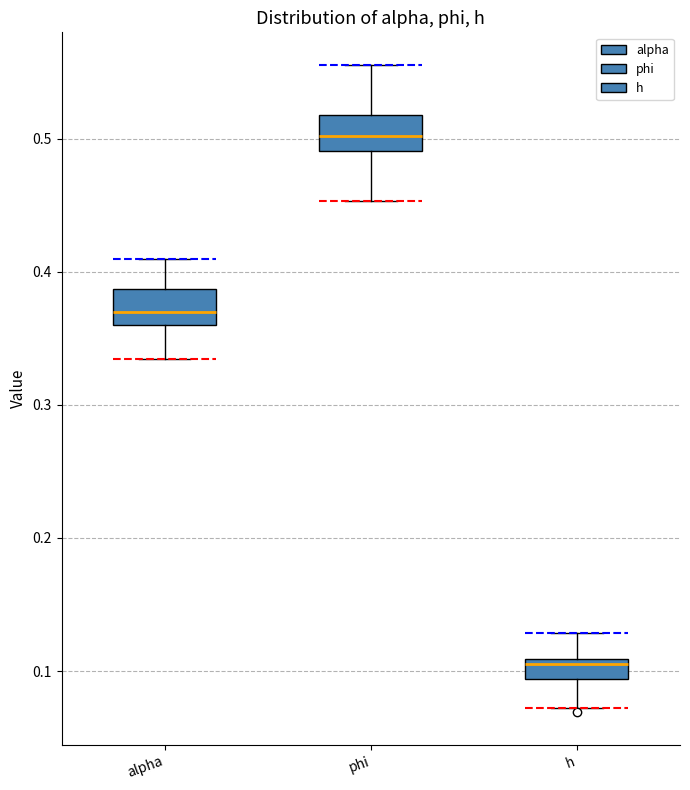

Reading left to right, transcribe this box plot: for each box, give where its median line is, the range the box spans, and where its two whiskers end, as read against the y-axis. The values are not printed on the chart, so give them approximately, as read against the axis.

alpha: median 0.37, box 0.36 to 0.39, whiskers 0.33 to 0.41
phi: median 0.50, box 0.49 to 0.52, whiskers 0.45 to 0.56
h: median 0.11 (just below the box's upper edge), box 0.09 to 0.11, whiskers 0.07 to 0.13